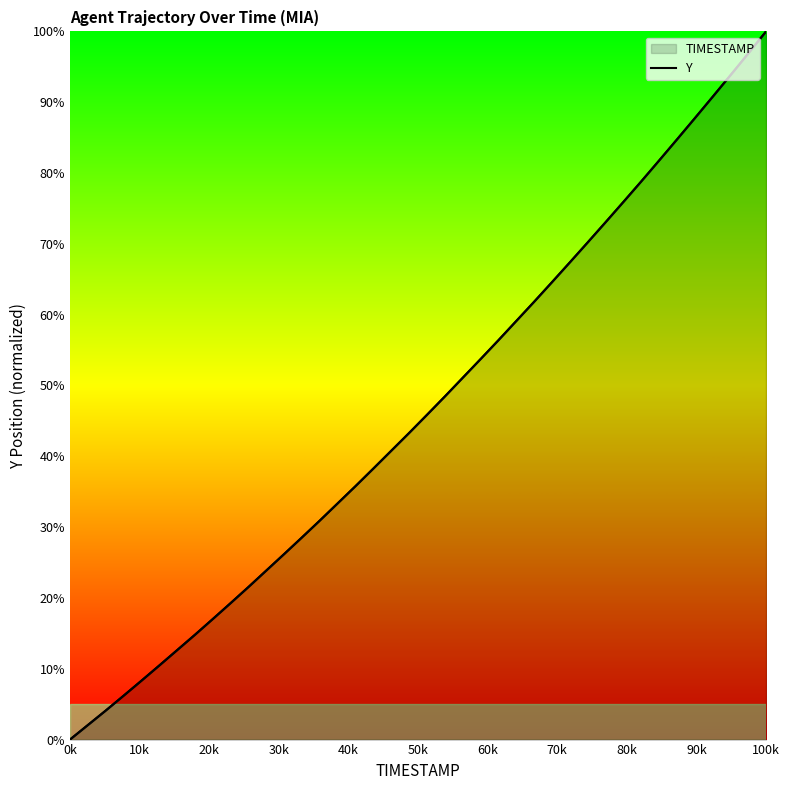

What position from the left is 100k?

40